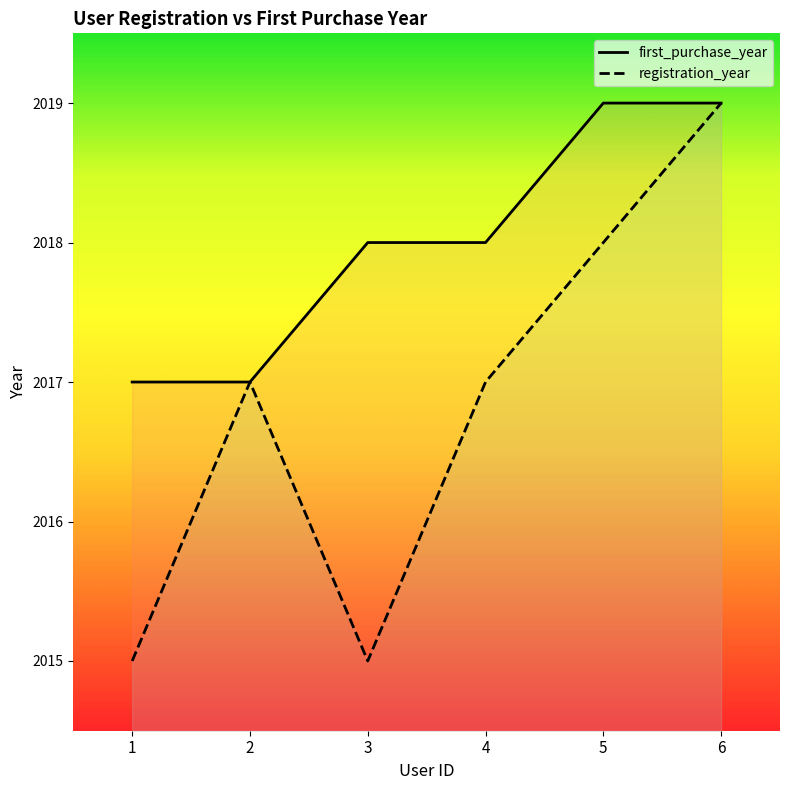

The value of first_purchase_year at 4 is 2018. True or false?

True